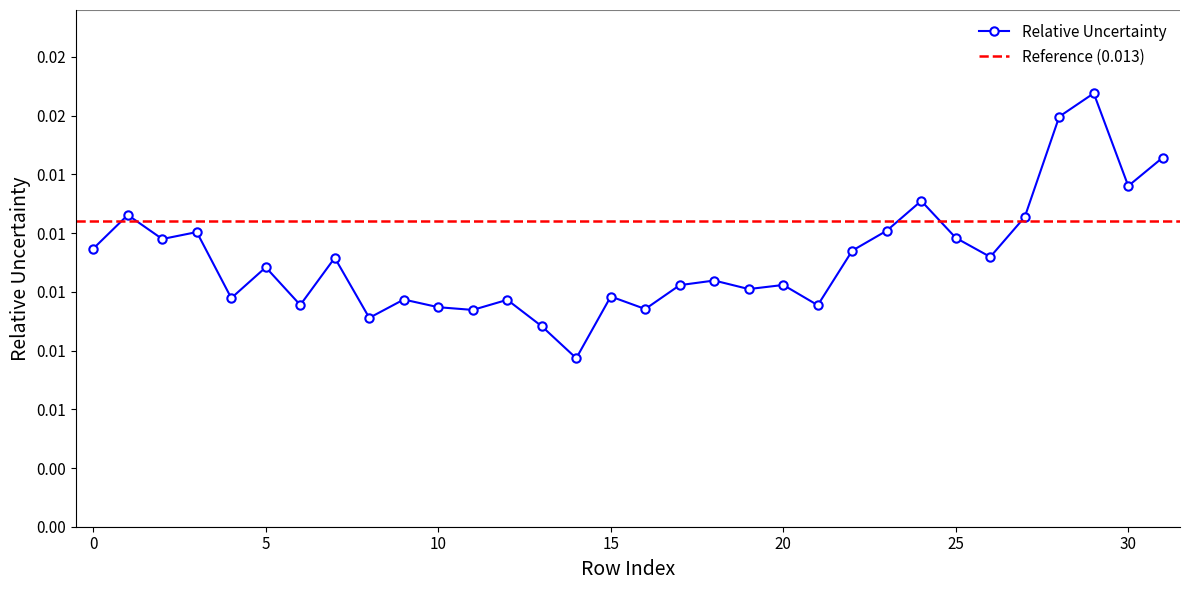

Is it true that the value at 12 is 0.0?

False